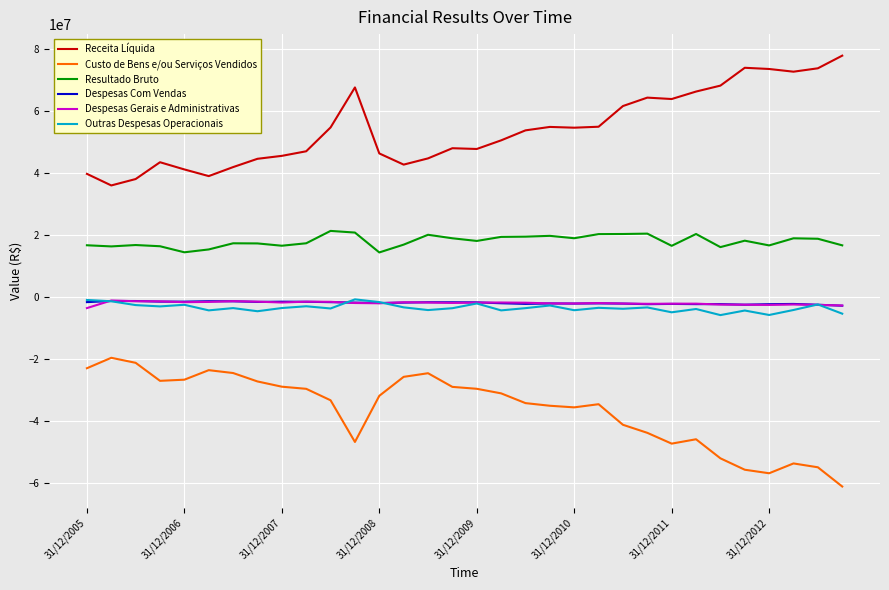

True or false: Receita Líquida and Custo de Bens e/ou Serviços Vendidos cross at least once.

False